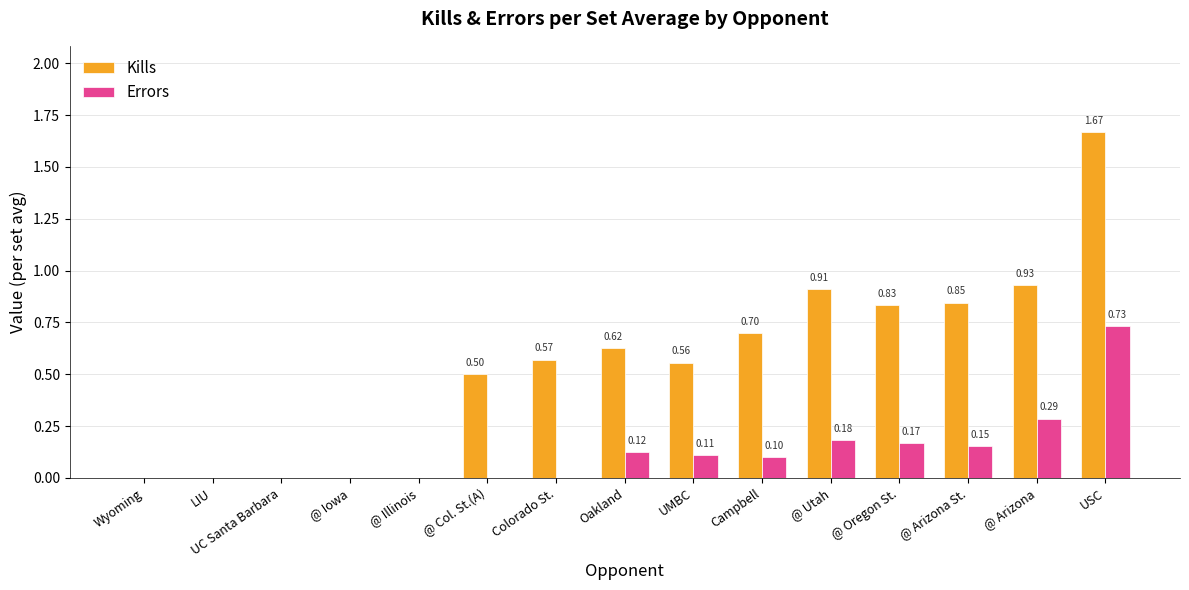

How many groups of bars are there?

15